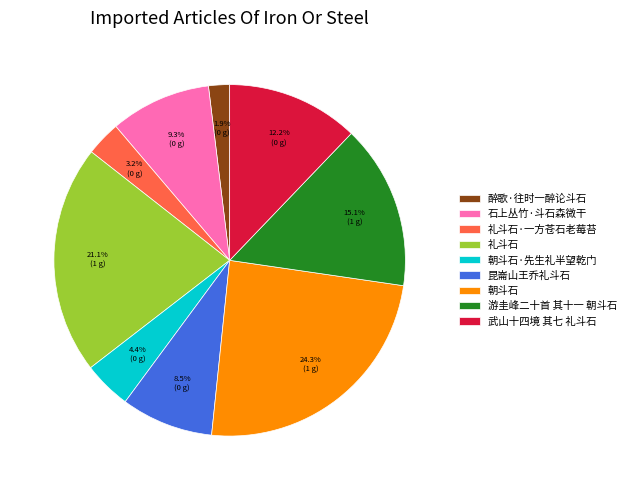

Which category has the biggest portion of the pie?

朝斗石